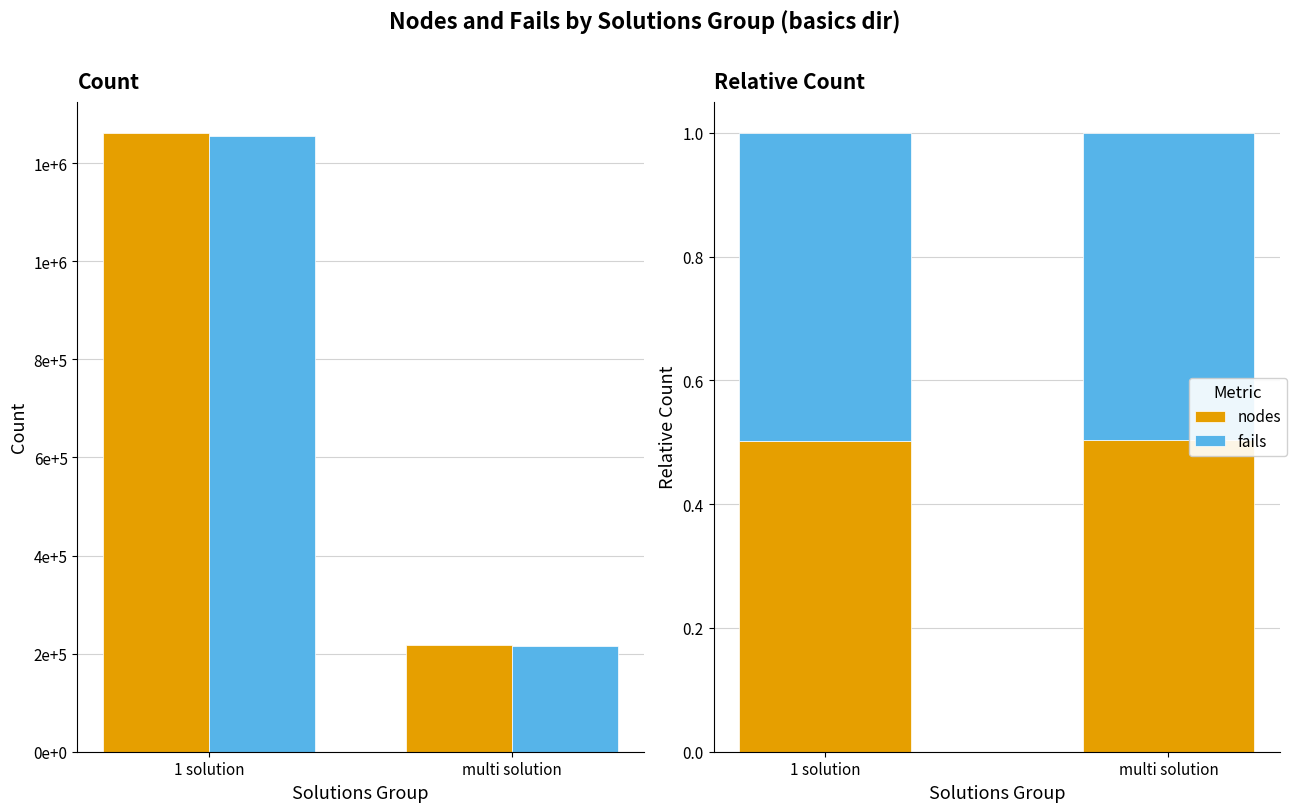

What is the maximum value for fails?

0.5